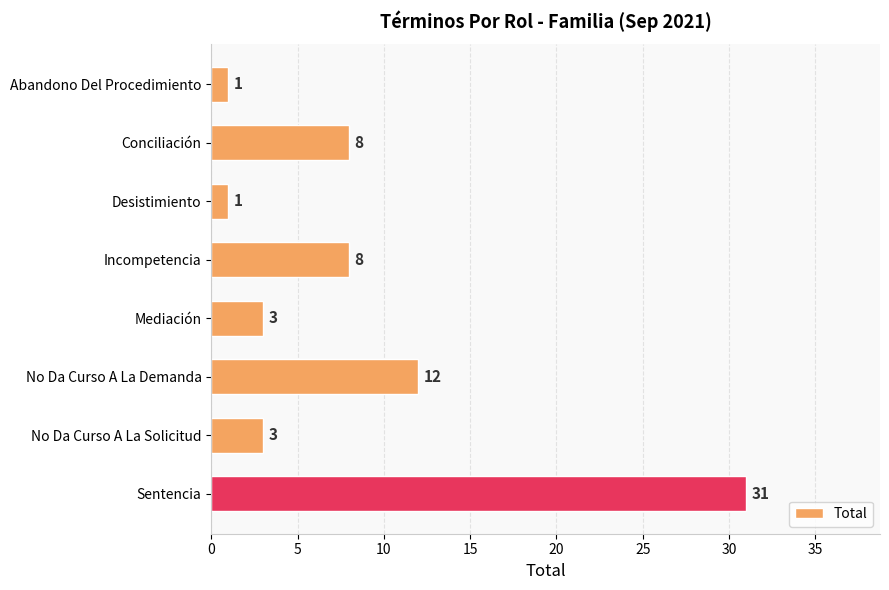

Which label corresponds to the largest value in the chart?

Sentencia